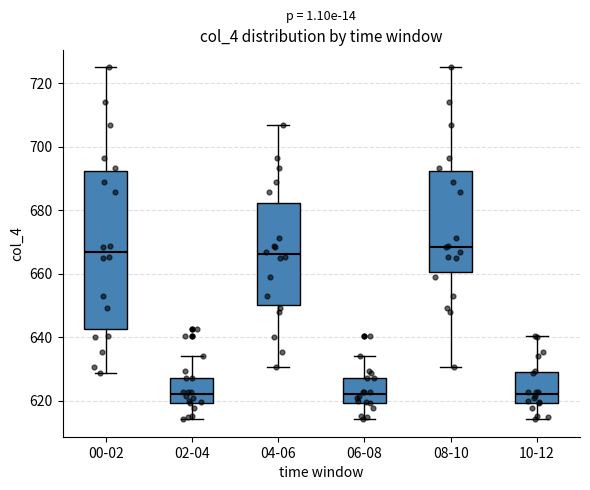

Which box is the tallest, from its lower edge to its upper edge?

00-02